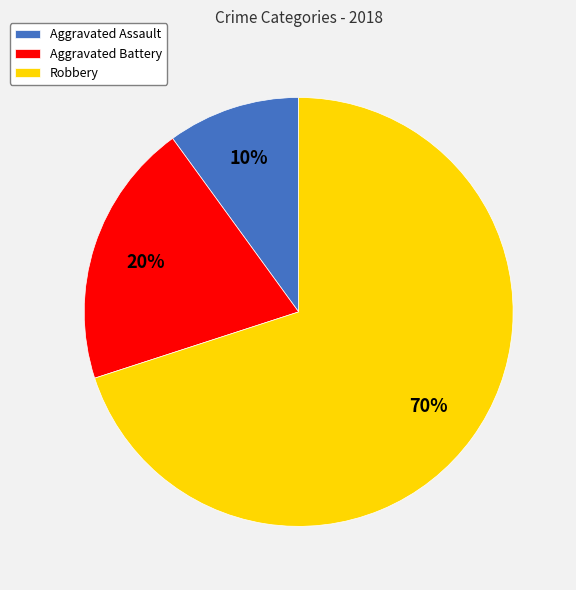

Does Robbery account for over 50% of the chart?

Yes